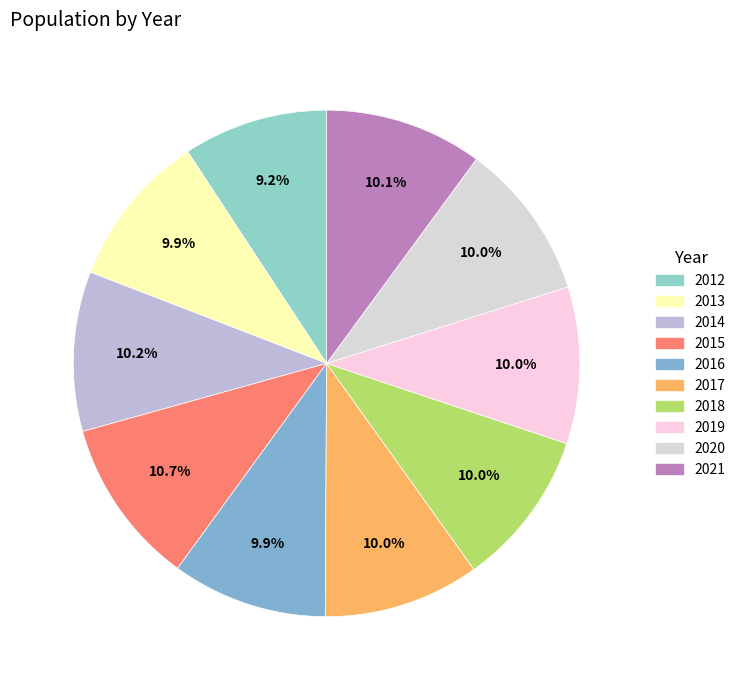

Do 2018 and 2016 together represent more than half of the pie?

No